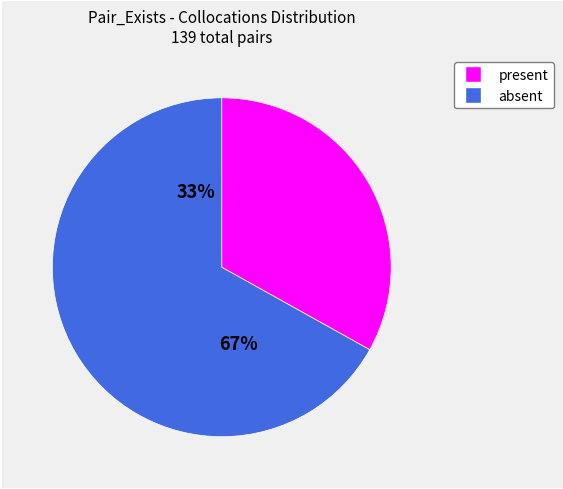

Which slice is the smallest?

present